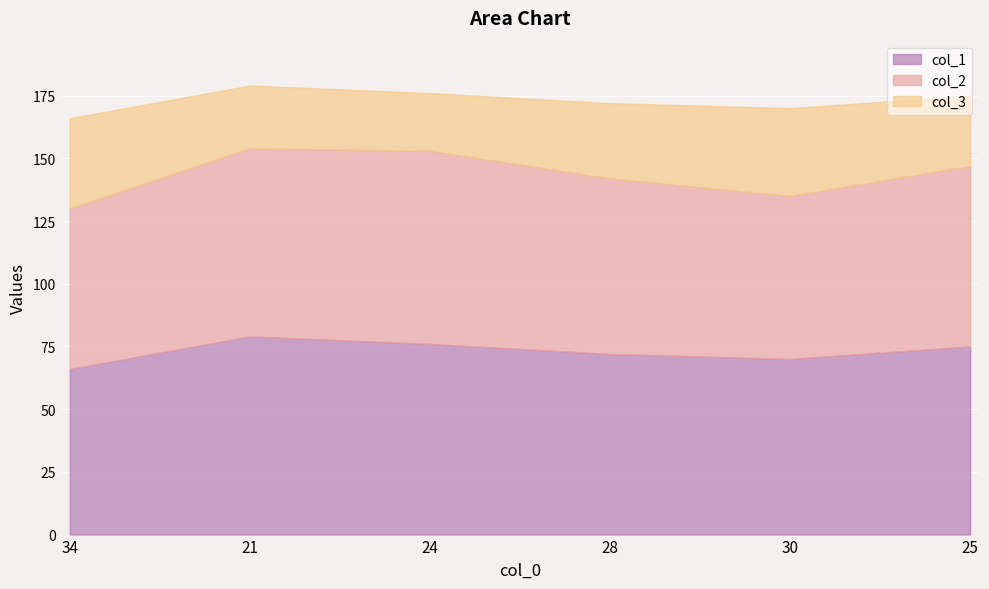

Reading left to right, transcribe all the data shown in this chart.

col_1: 34=66	21=79	24=76	28=72	30=70	25=75
col_2: 34=64	21=75	24=77	28=70	30=65	25=72
col_3: 34=36	21=25	24=23	28=30	30=35	25=28